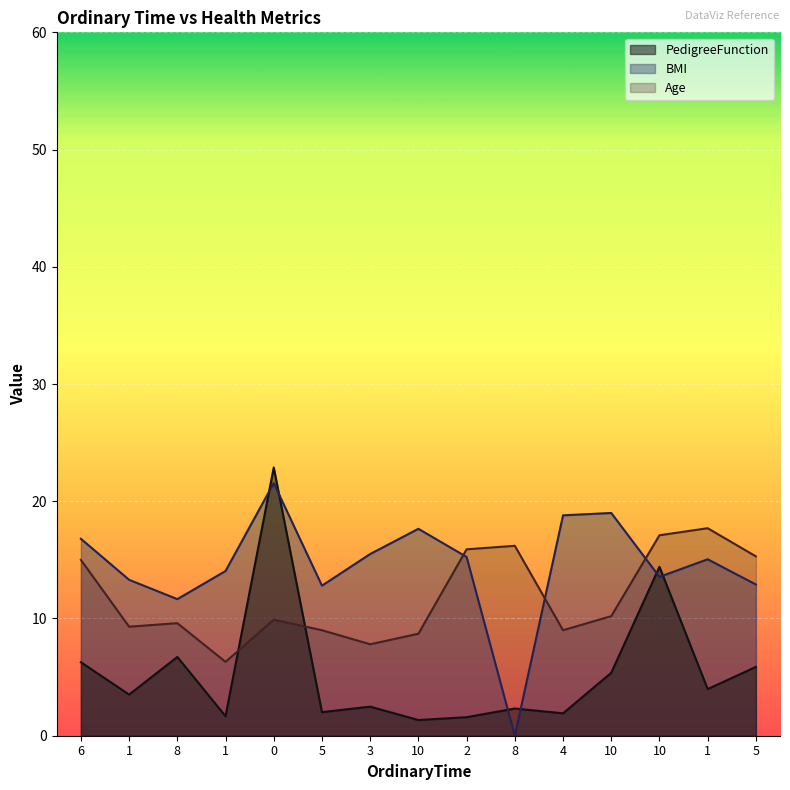

What is the label of the 9th point from the left?

2